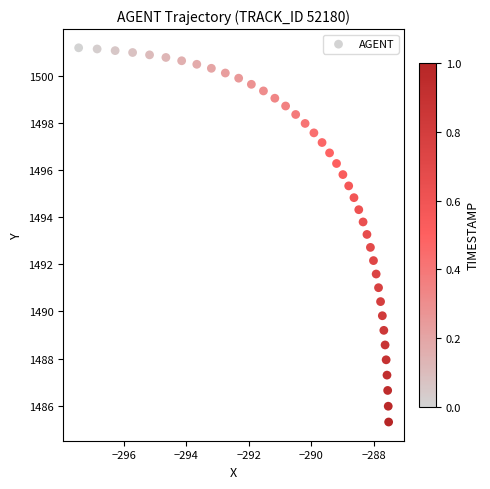

What is the range of X values (max minus min)?

9.9